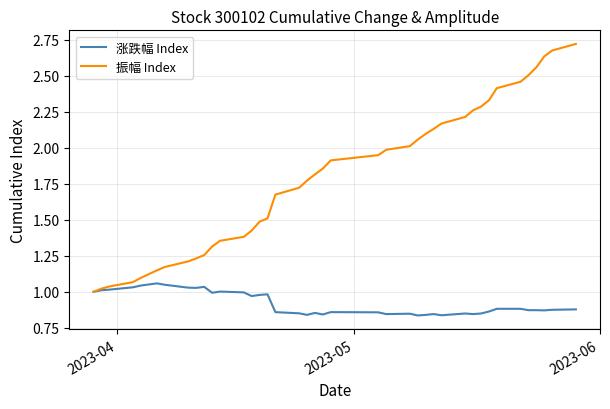

Which series has the largest range (max minus min)?

振幅 Index